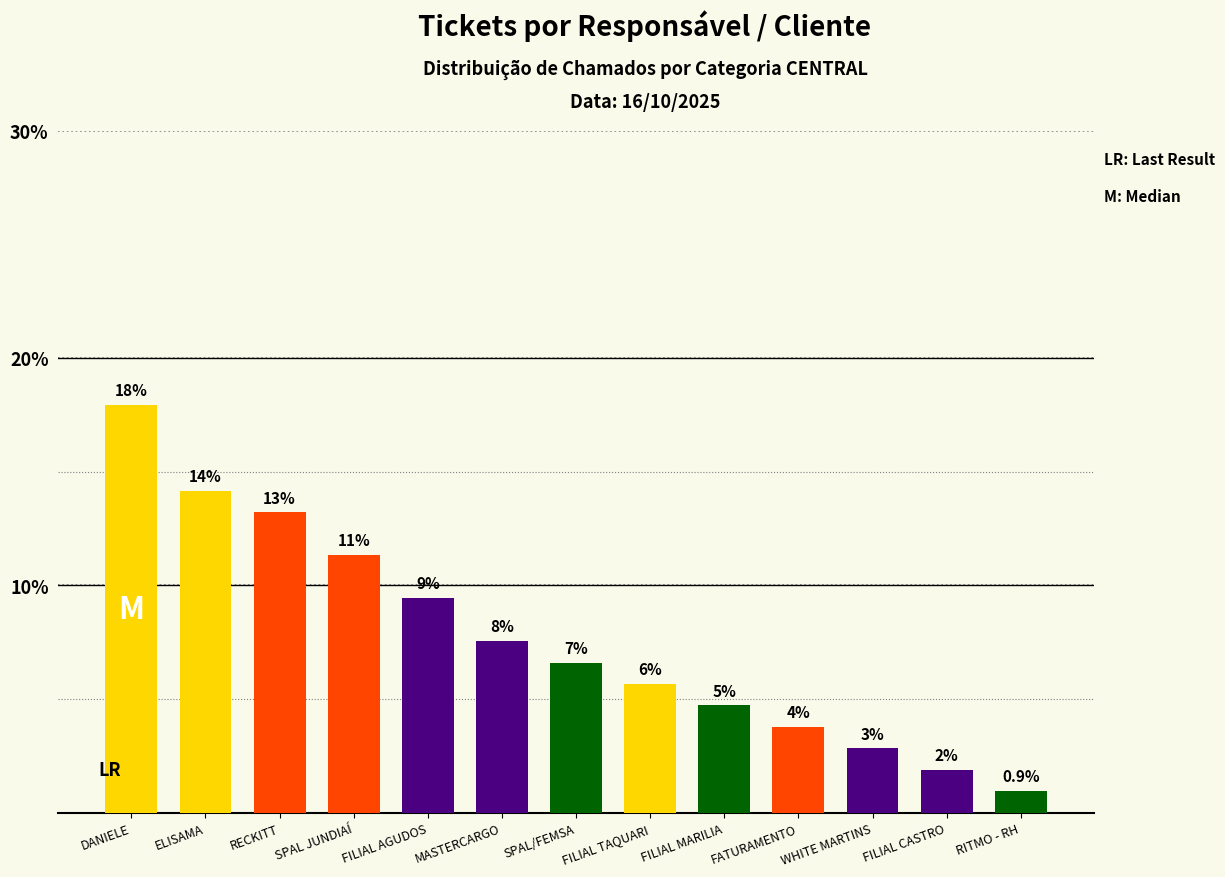

What is the minimum value shown in the chart?

0.9